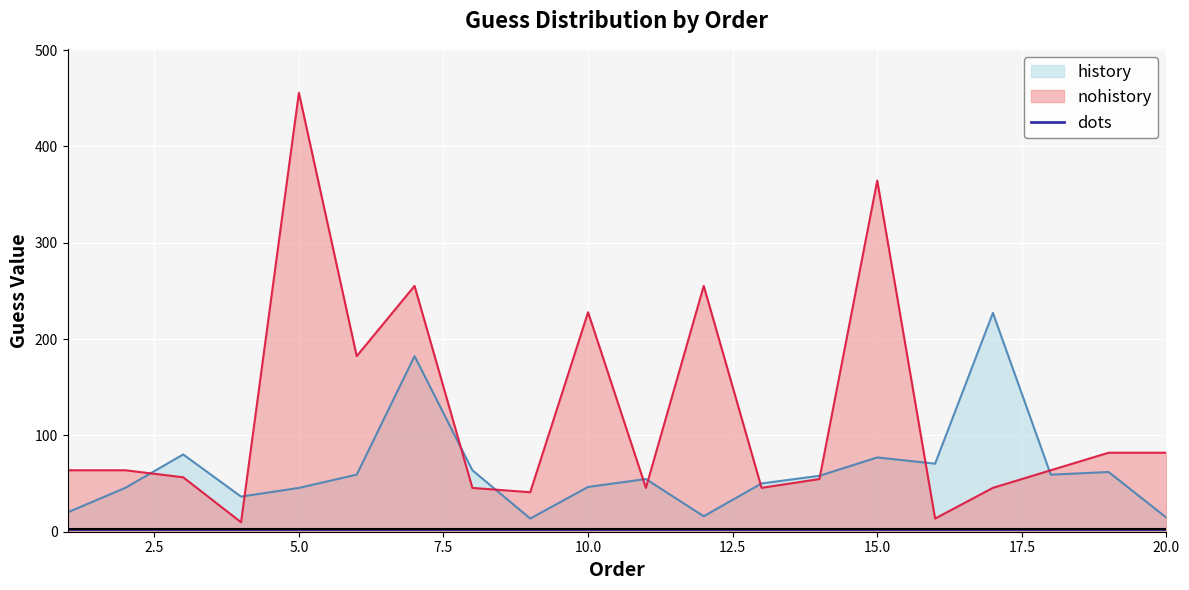

True or false: nohistory has more than 2 points higher than both neighbors.

True